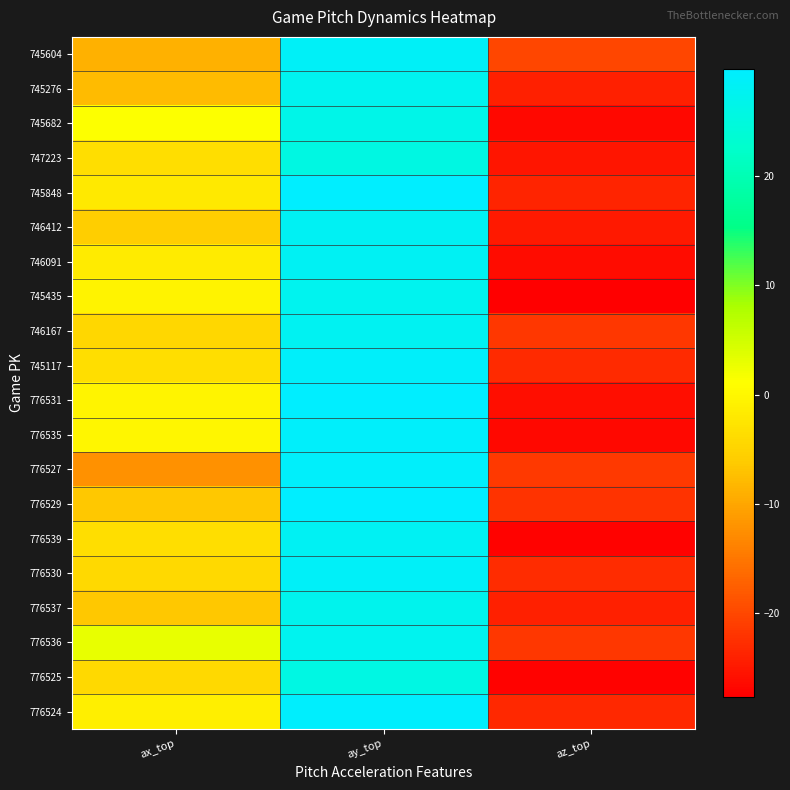

Reading left to right, list all the values displayed in this chart.

745604: ax_top=-8.9	ay_top=28.5	az_top=-20.2
745276: ax_top=-7.8	ay_top=27.4	az_top=-24.2
745682: ax_top=1.2	ay_top=26.4	az_top=-26.6
747223: ax_top=-3.6	ay_top=25.7	az_top=-25.4
745848: ax_top=-1.9	ay_top=29.7	az_top=-23.7
746412: ax_top=-5.8	ay_top=28.1	az_top=-24.9
746091: ax_top=-1.8	ay_top=28.0	az_top=-26.0
745435: ax_top=-0.5	ay_top=27.4	az_top=-27.6
746167: ax_top=-4.4	ay_top=27.8	az_top=-21.6
745117: ax_top=-3.6	ay_top=28.9	az_top=-23.1
776531: ax_top=-0.5	ay_top=29.5	az_top=-25.9
776535: ax_top=-0.2	ay_top=29.2	az_top=-26.7
776527: ax_top=-12.2	ay_top=29.1	az_top=-21.4
776529: ax_top=-6.4	ay_top=29.5	az_top=-22.2
776539: ax_top=-3.4	ay_top=28.2	az_top=-27.3
776530: ax_top=-4.1	ay_top=28.7	az_top=-22.7
776537: ax_top=-6.3	ay_top=27.1	az_top=-24.1
776536: ax_top=3.0	ay_top=27.5	az_top=-21.6
776525: ax_top=-4.3	ay_top=25.8	az_top=-27.2
776524: ax_top=-1.1	ay_top=29.4	az_top=-23.2